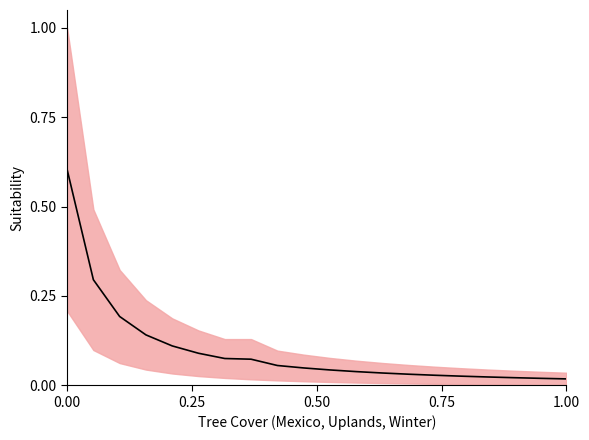

Reading left to right, list all the values displayed in this chart.

0.6	0.3	0.2	0.1	0.1	0.1	0.1	0.1	0.1	0.0	0.0	0.0	0.0	0.0	0.0	0.0	0.0	0.0	0.0	0.0